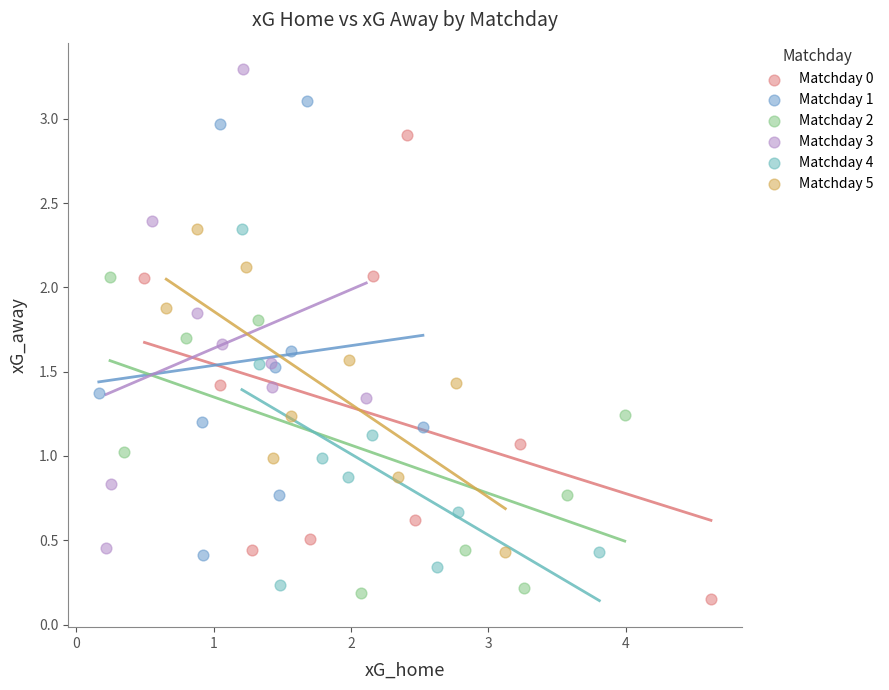

Which series contains the highest Y value?

Matchday 3